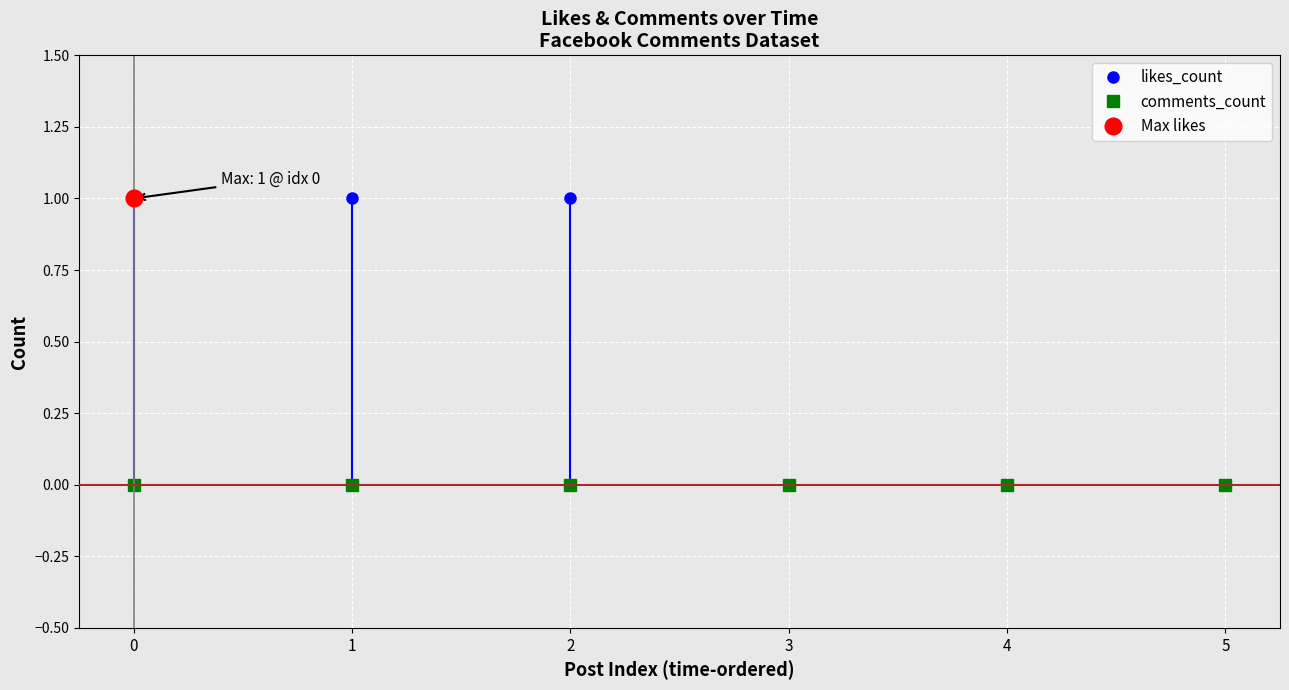

Which series has the largest total across all categories?

likes_count